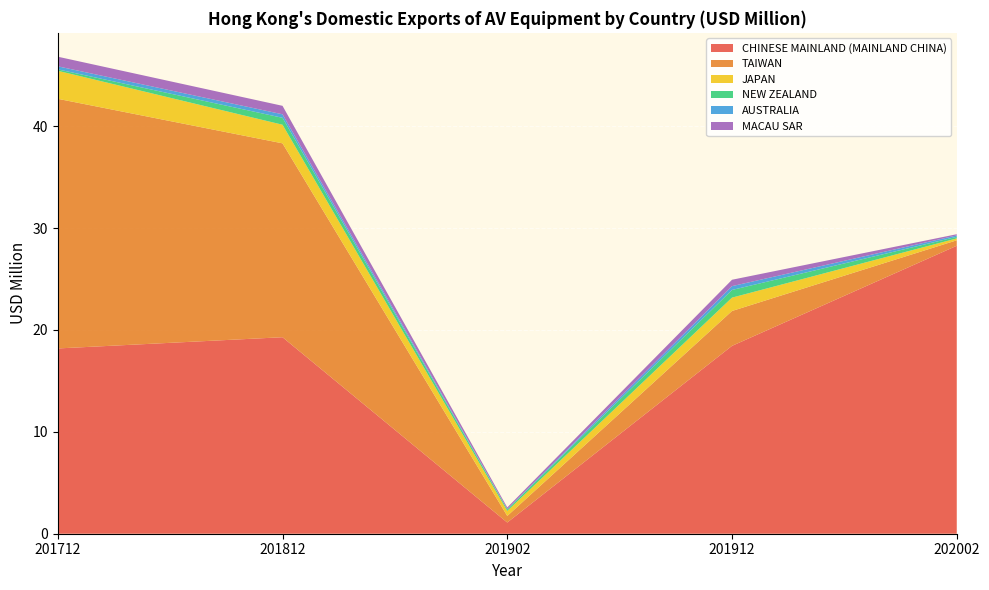

Reading left to right, list all the values displayed in this chart.

CHINESE MAINLAND (MAINLAND CHINA): 18.2	19.3	1.1	18.4	28.3
TAIWAN: 24.5	19.0	0.6	3.4	0.5
JAPAN: 2.7	1.8	0.5	1.3	0.2
NEW ZEALAND: 0.1	0.7	0.1	0.8	0.2
AUSTRALIA: 0.3	0.3	0.0	0.4	0.1
MACAU SAR: 0.9	0.8	0.2	0.6	0.1